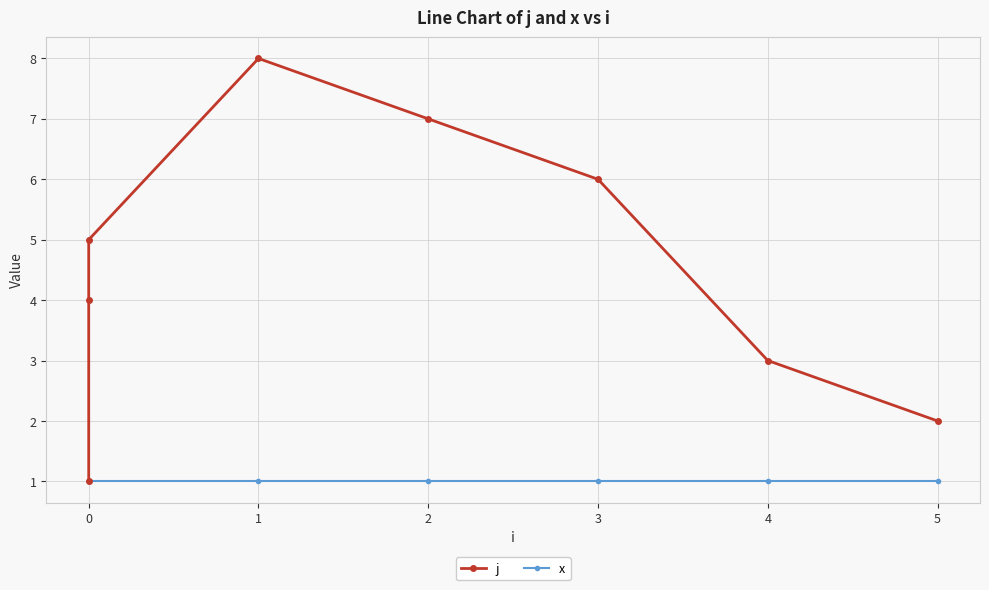

True or false: x and j cross at least once.

False